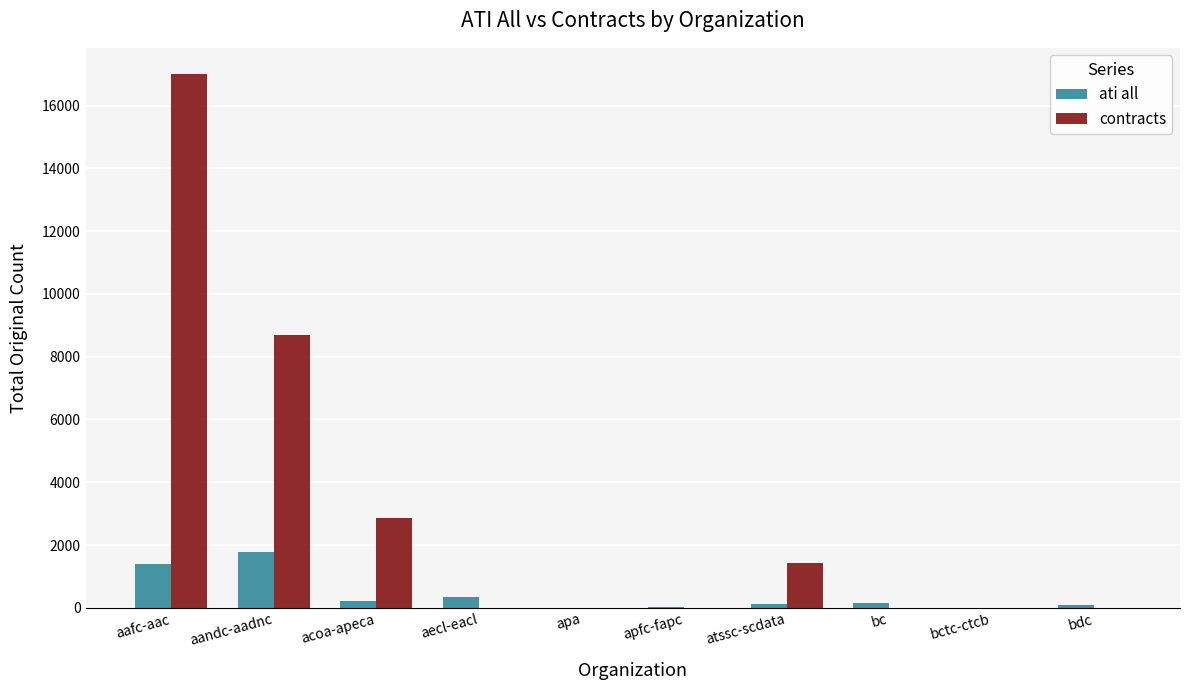

What is the maximum value shown in the chart?

16988